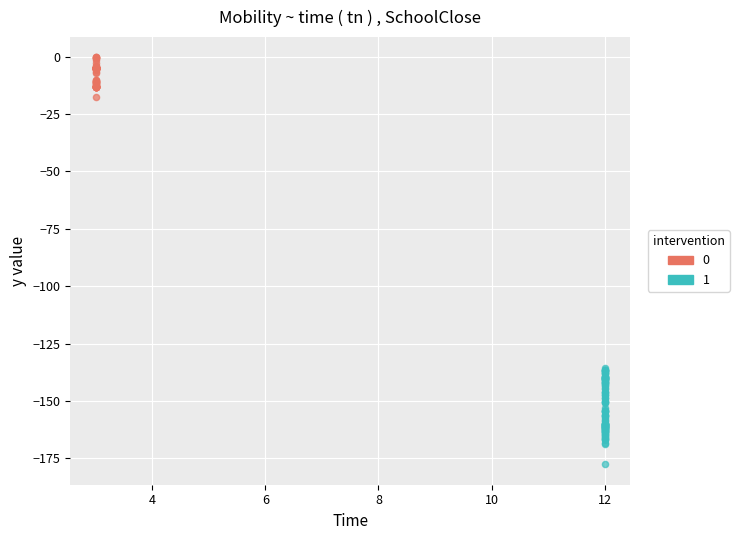

Which series has the widest spread of Y values?

1